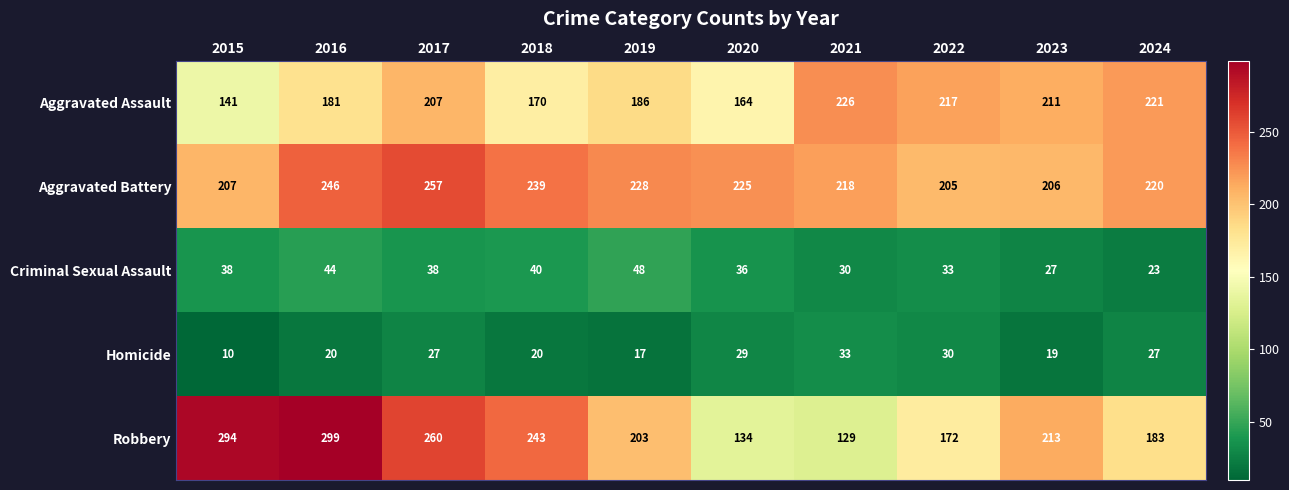

Which series has the largest total across all categories?

Aggravated Battery